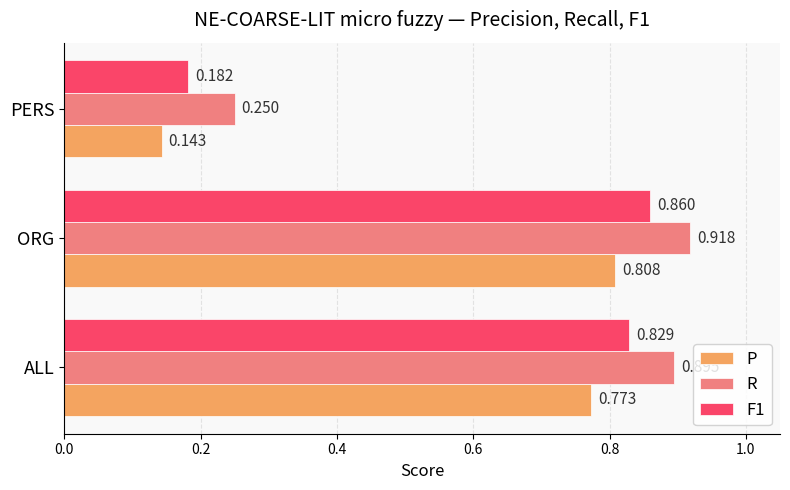

Which label corresponds to the smallest value in the chart?

PERS